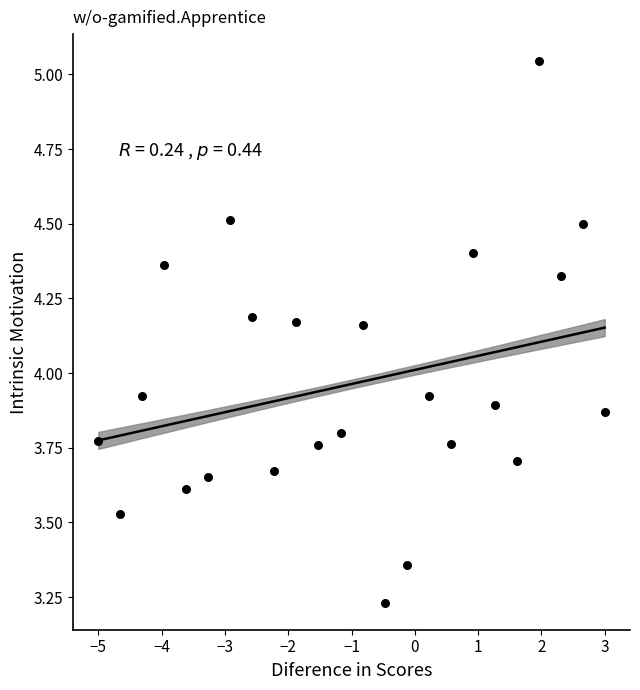

What is the range of Y values (max minus min)?

1.8